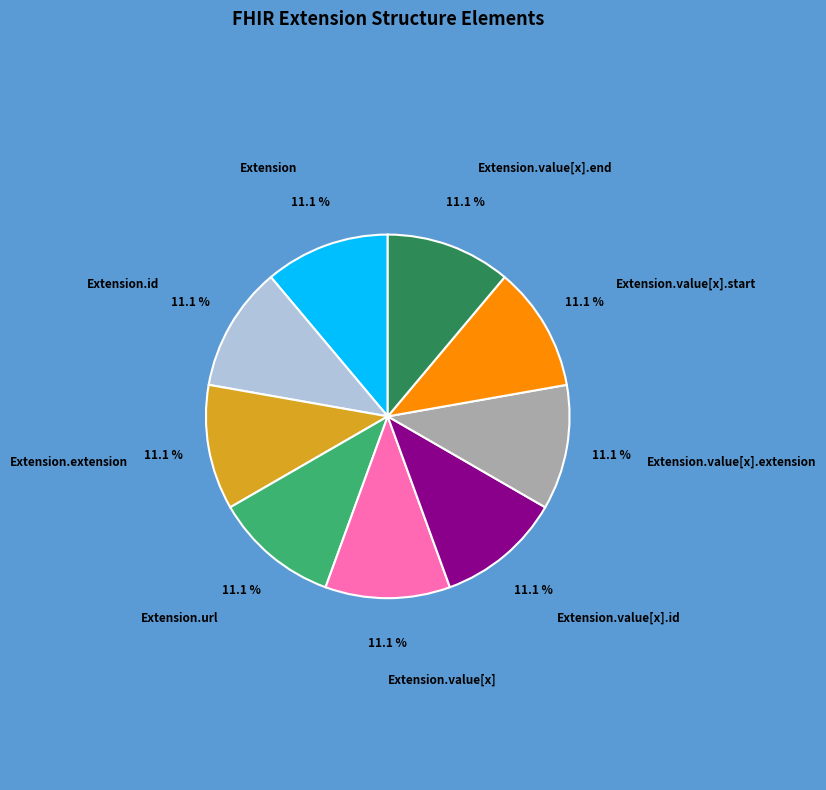

Does any single category account for the majority?

No